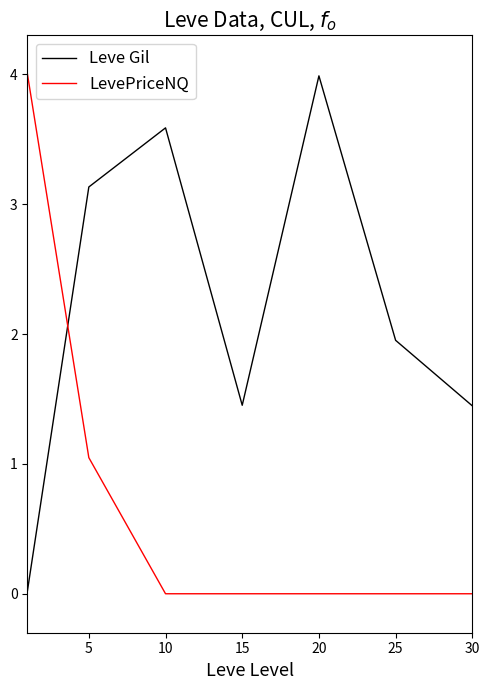

How many times do LevePriceNQ and Leve Gil cross each other?

1